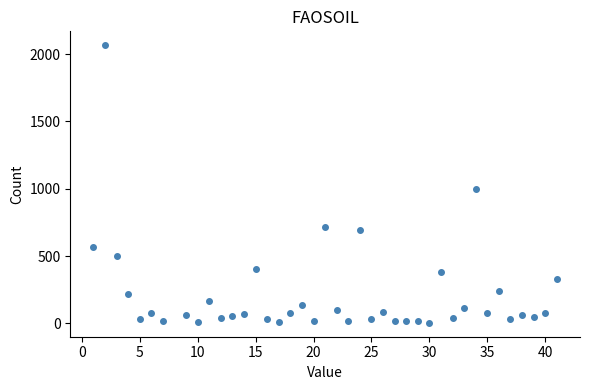

What is the range of X values (max minus min)?

40